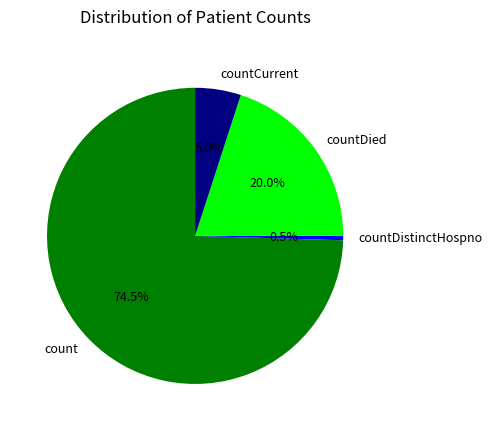

How many slices are in this pie chart?

4